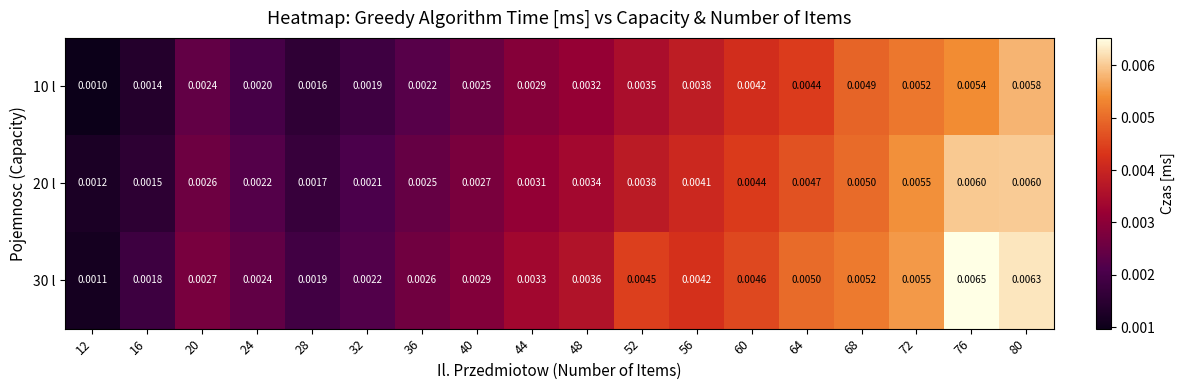

List the series in order of their peak value, highest first.

30 l, 20 l, 10 l